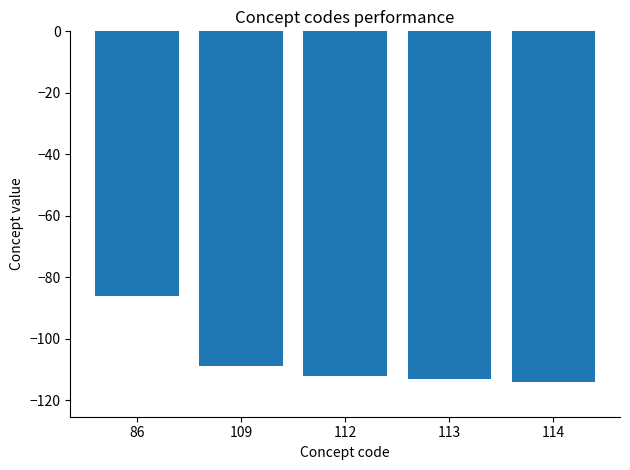

What is the maximum value shown in the chart?

-86